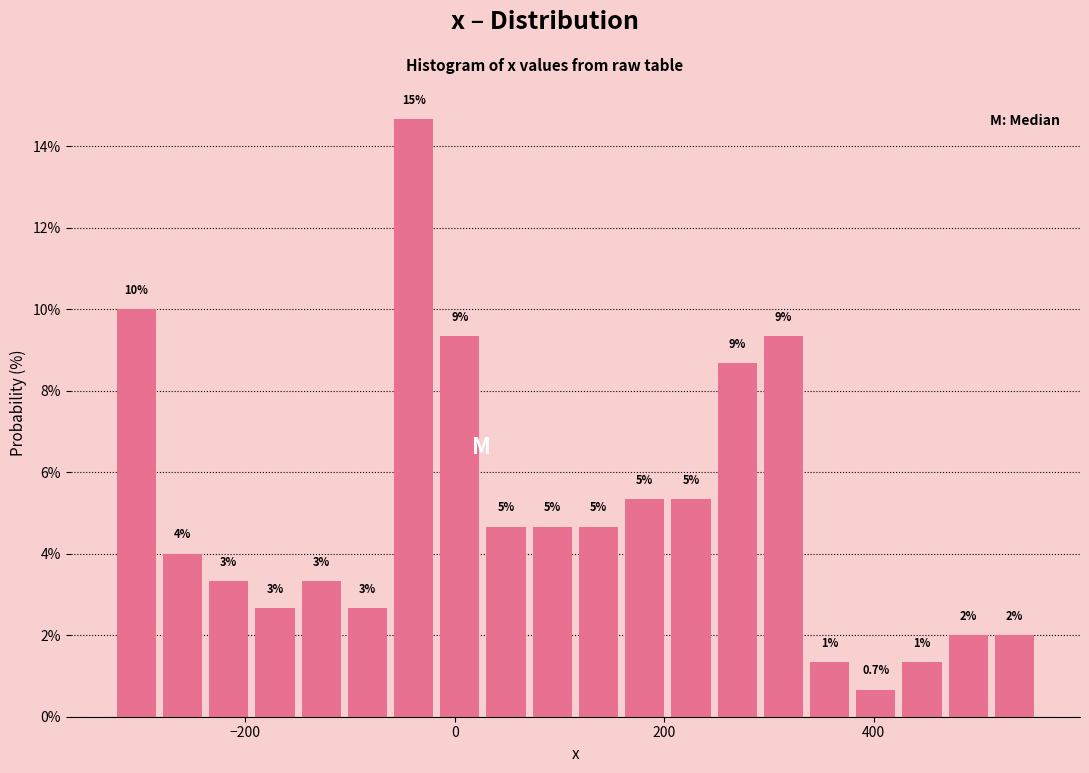

Around what value on the x-axis is the tallest bar? Give the approximate position of its centre, as read against the axis.

-40